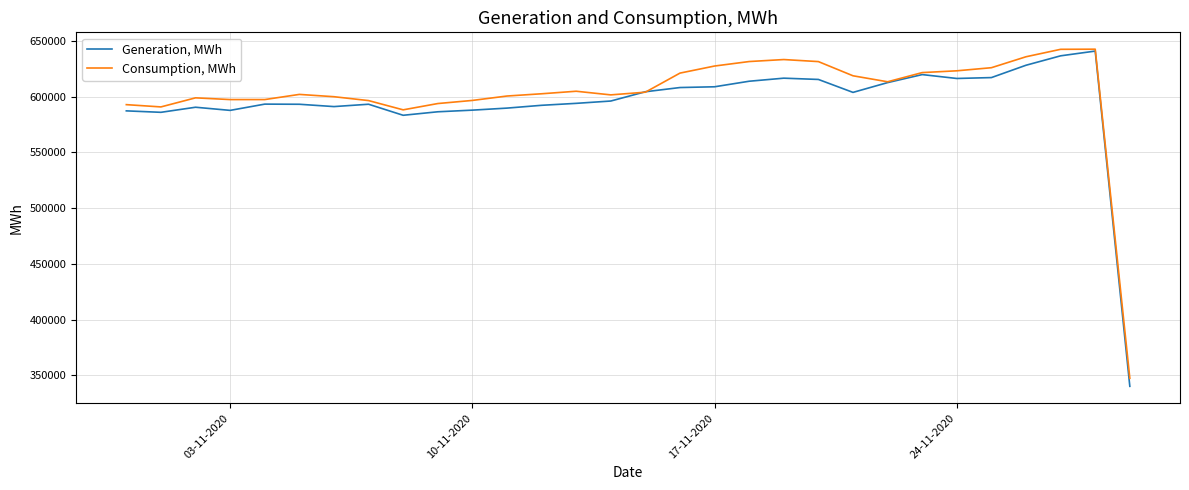

What is the greatest value displayed?

642603